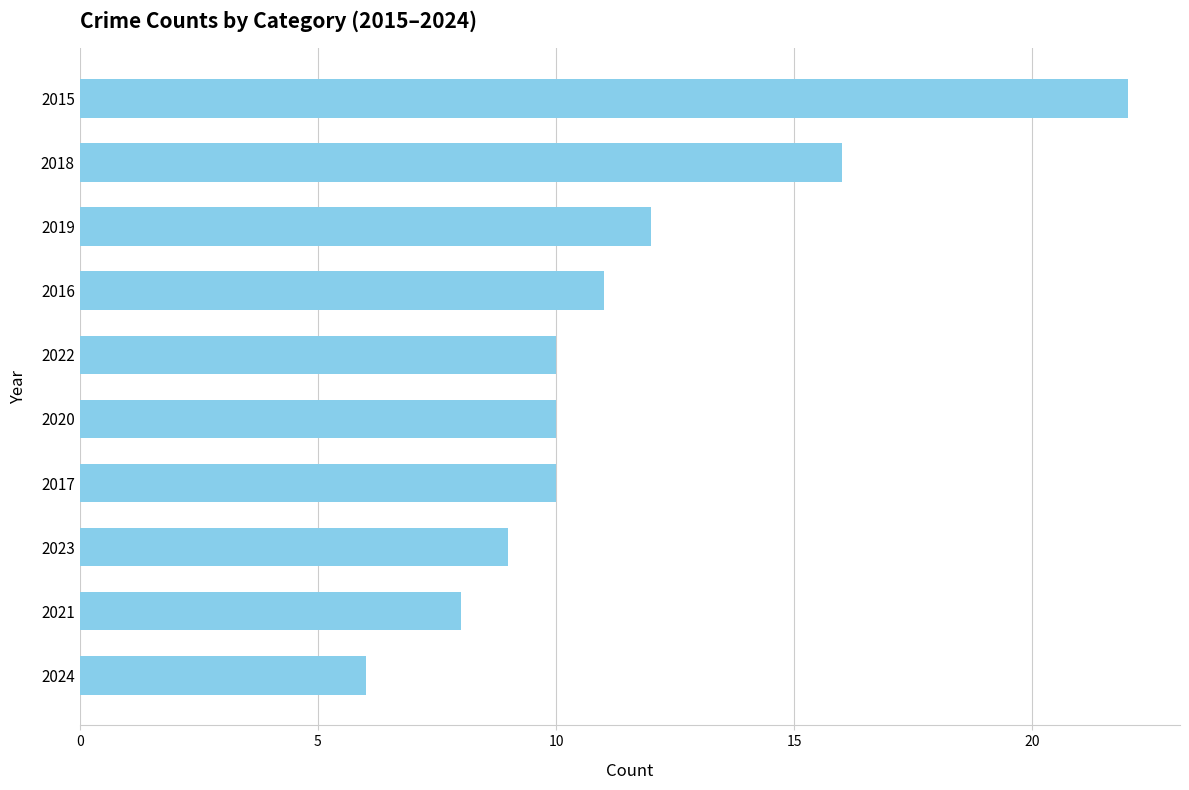

What is the minimum value shown in the chart?

6